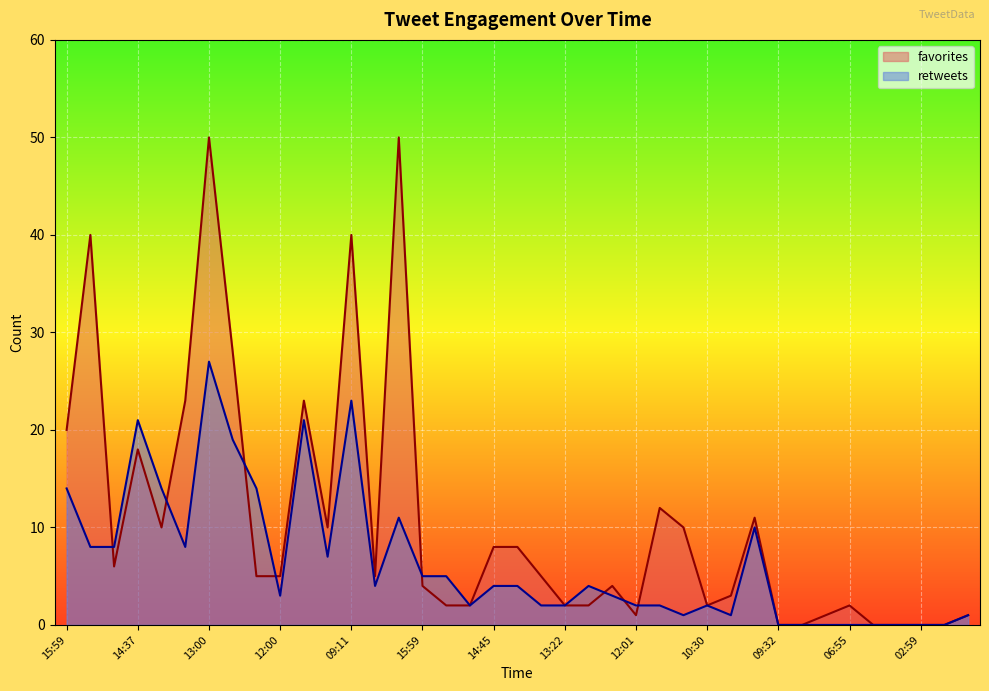

The retweets series shows 6 at 09:56. True or false?

False